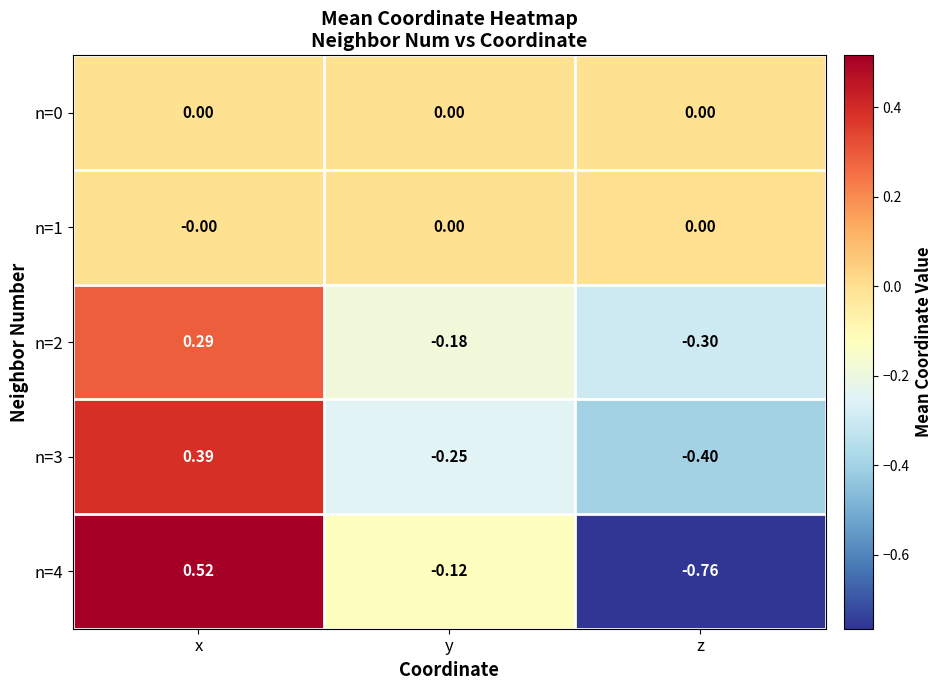

Rank the categories by n=3 value from lowest to highest.

z, y, x